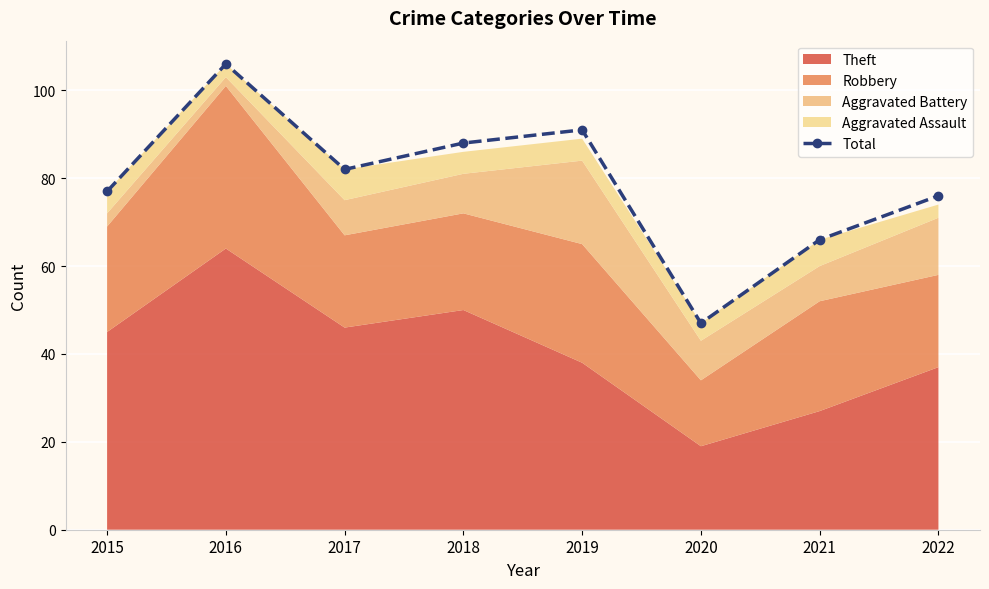

Which has a higher value, 2020 or 2021?

2021